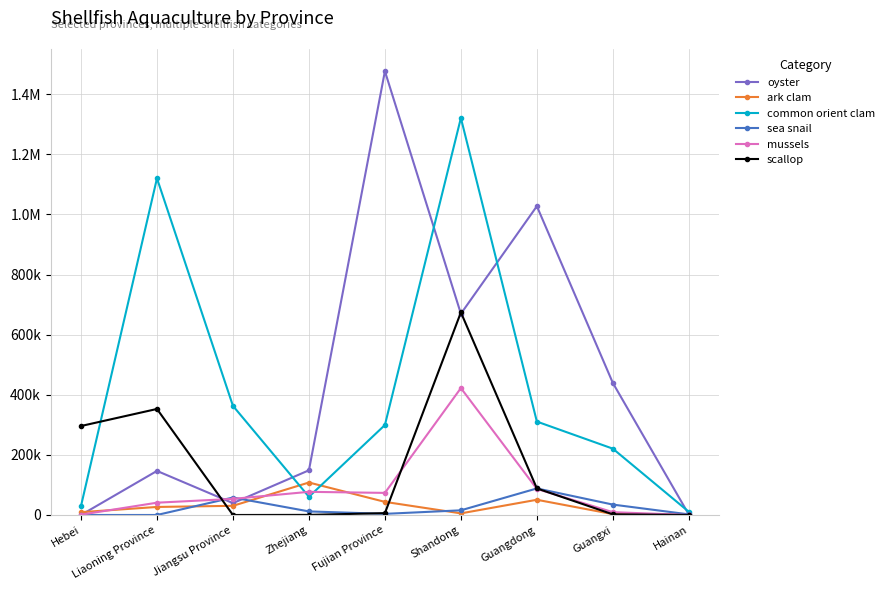

Which series has the widest spread of values?

oyster